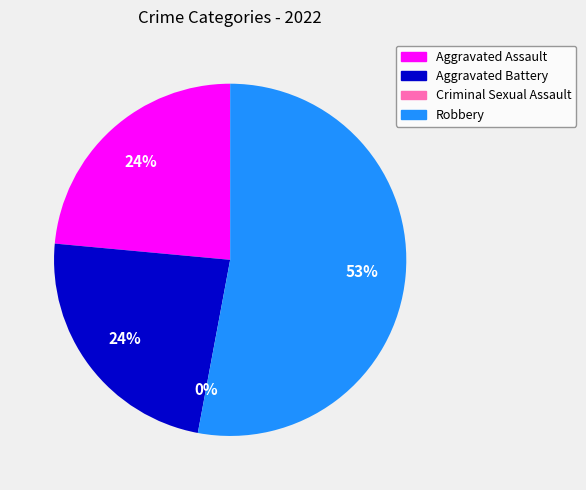

True or false: Robbery accounts for 53% of the total.

True